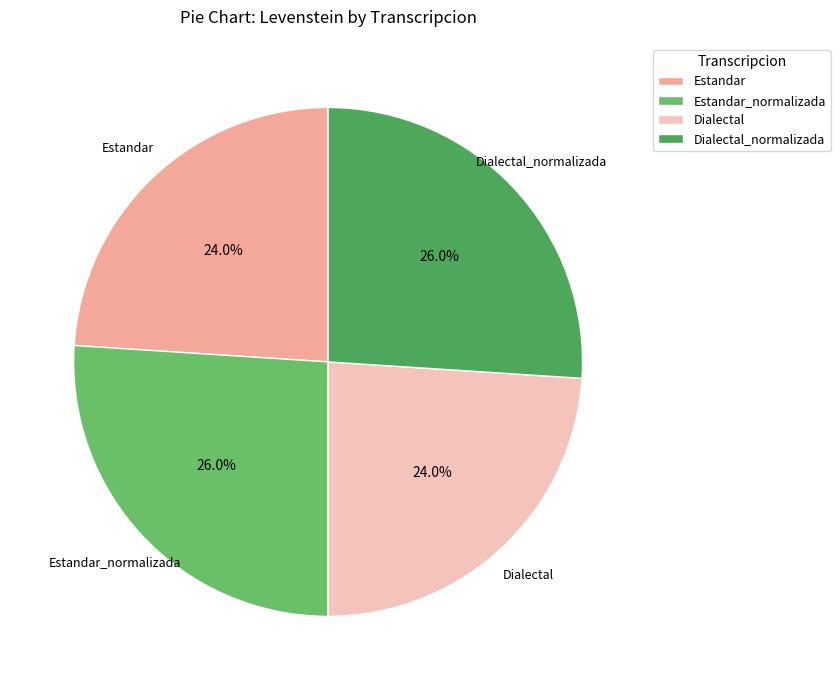

What percentage is the Estandar slice, to the nearest percent?

24%